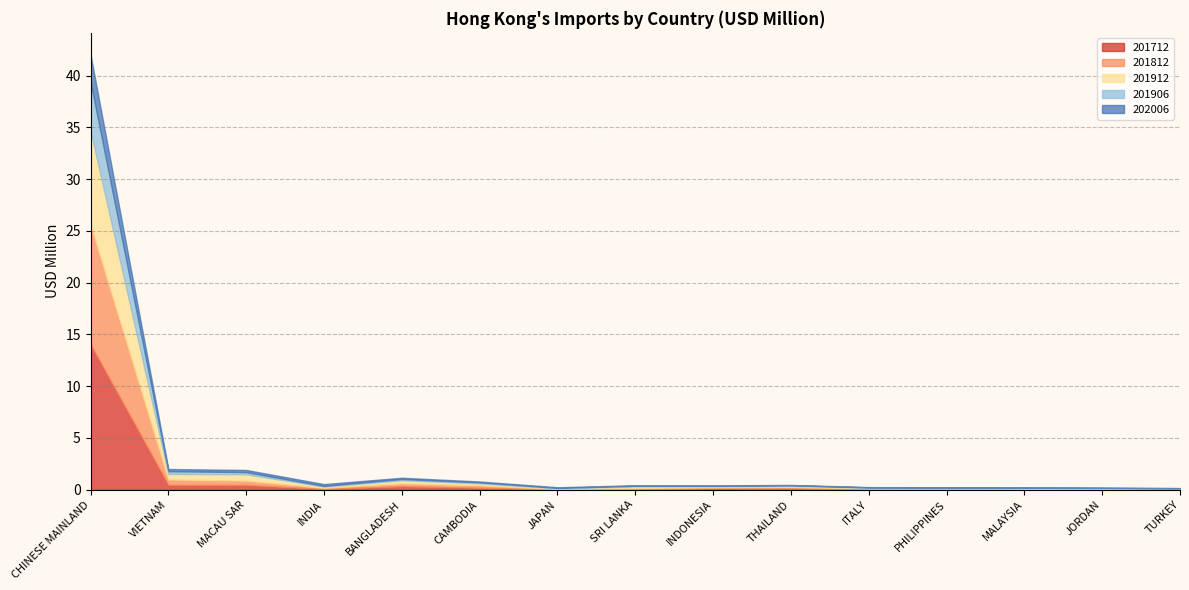

Does the chart have visible grid lines?

Yes